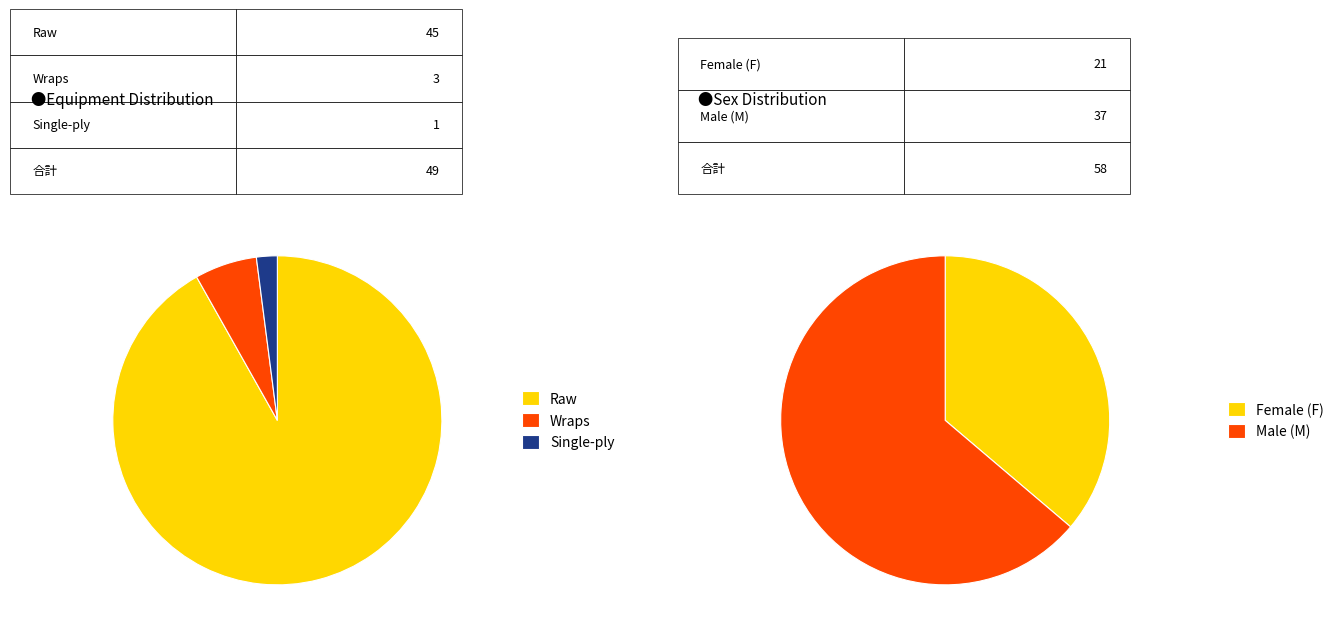

Rank the categories by value from lowest to highest.

Single-ply, Wraps, Raw